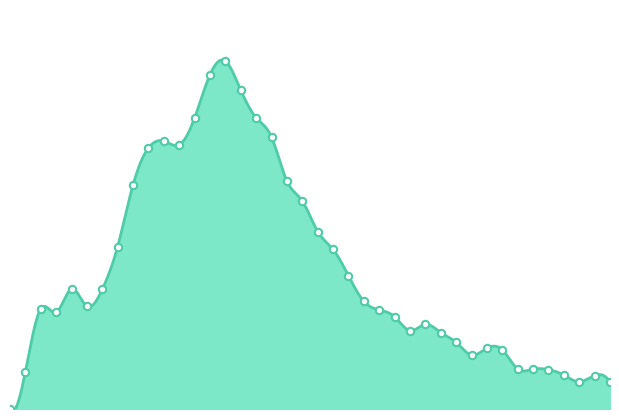

Which has a higher value, 9.5 or 10.5?

9.5